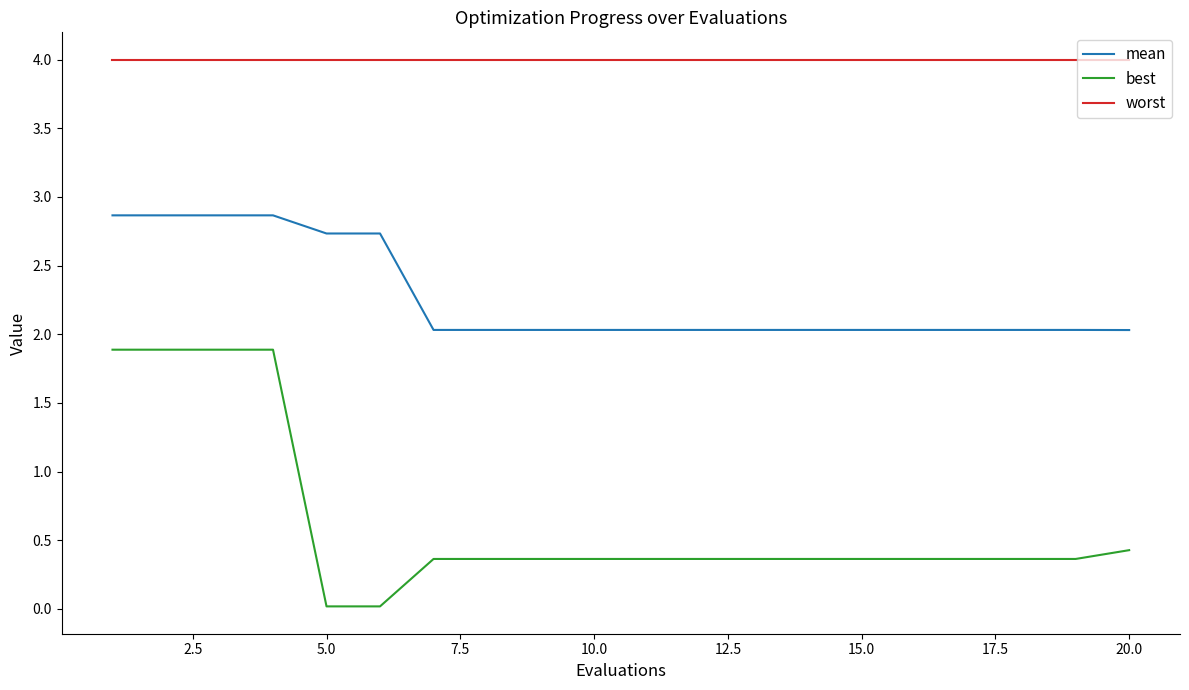

Which series has the widest spread of values?

best